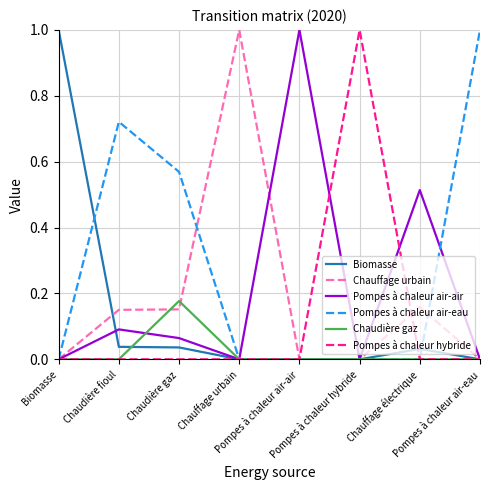

How many lines are shown in the chart?

6